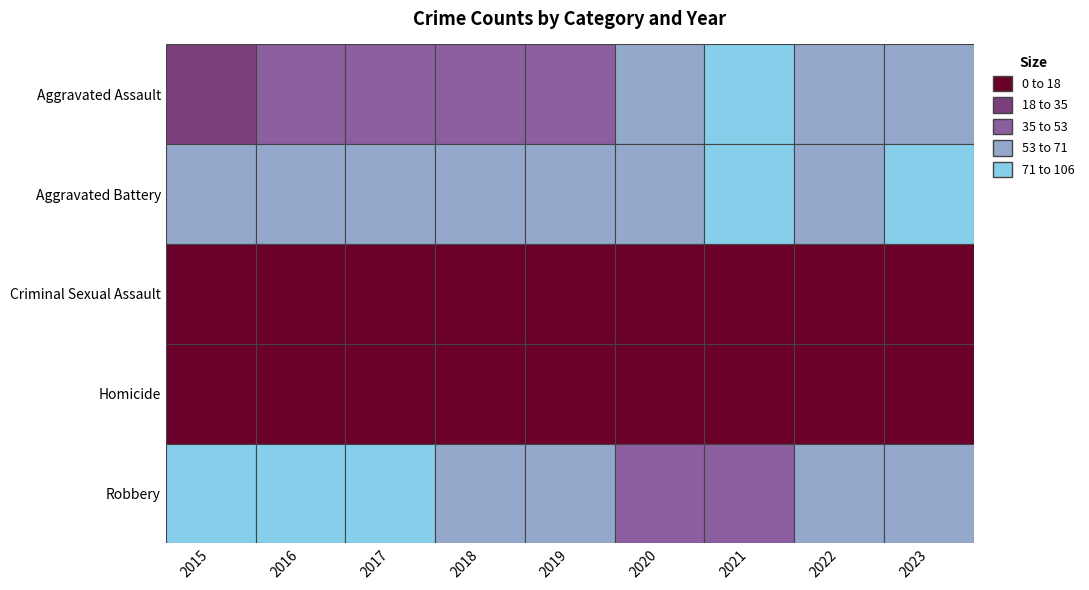

Between 2019 and 2016, which is larger?

2019